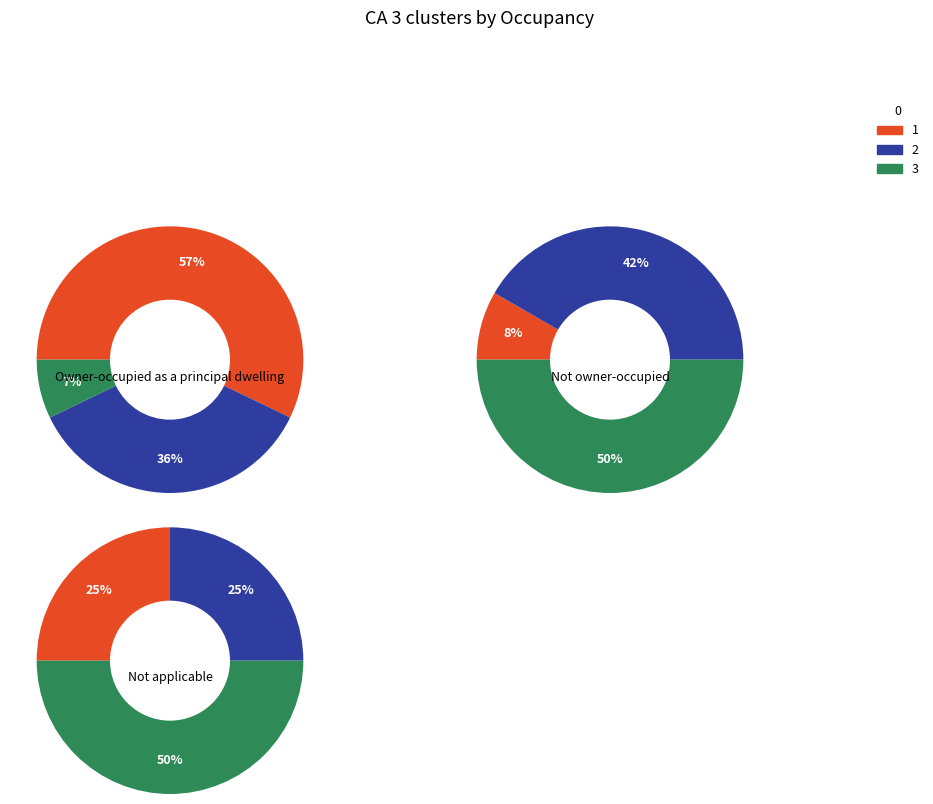

What is the total percentage of 1 and 0?

39.1%